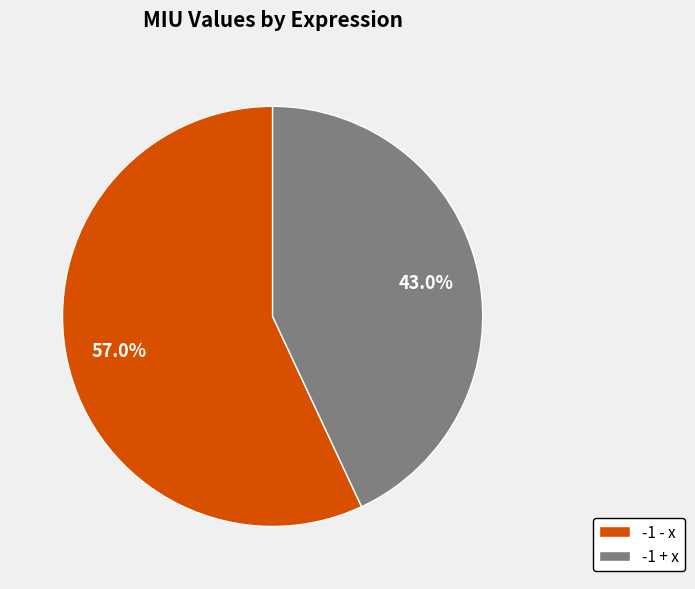

Does -1 + x represent more than half of the total?

No